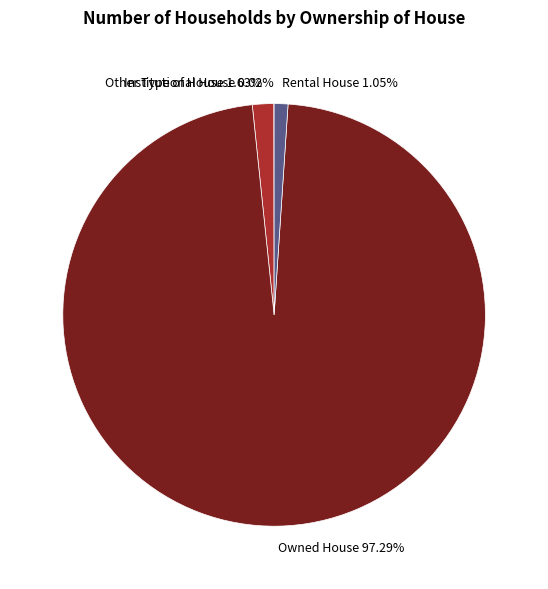

Is there a majority slice in this chart?

Yes